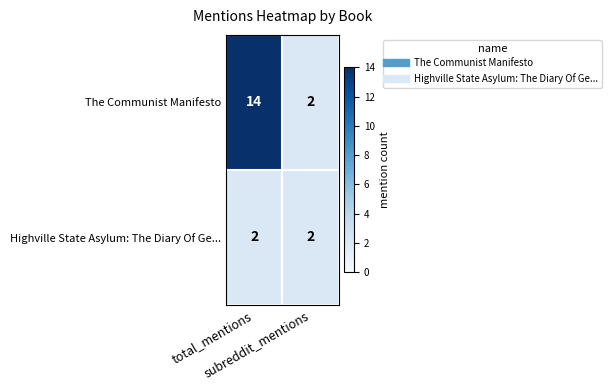

What is the difference between the maximum and minimum values in the The Communist Manifesto series?

12